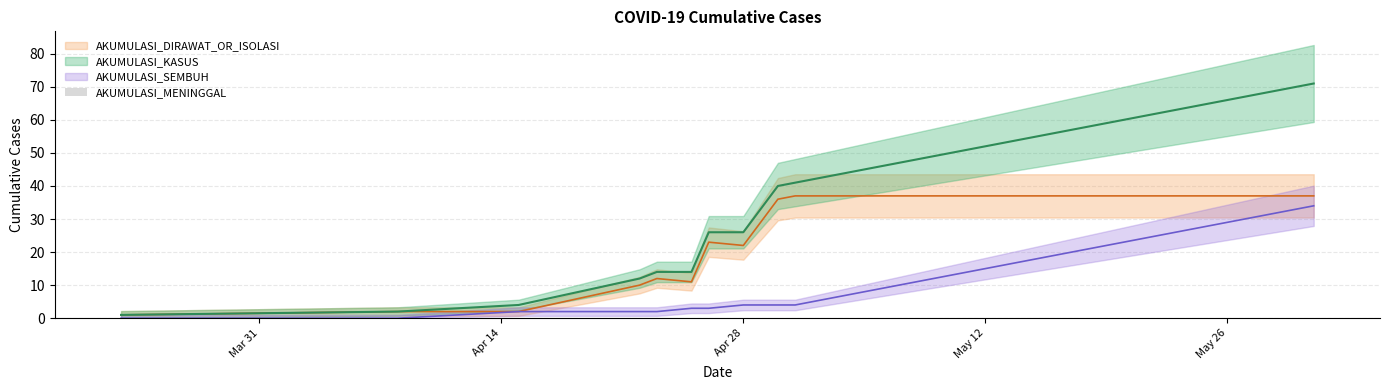

How many values in the AKUMULASI_KASUS series exceed 52?

19